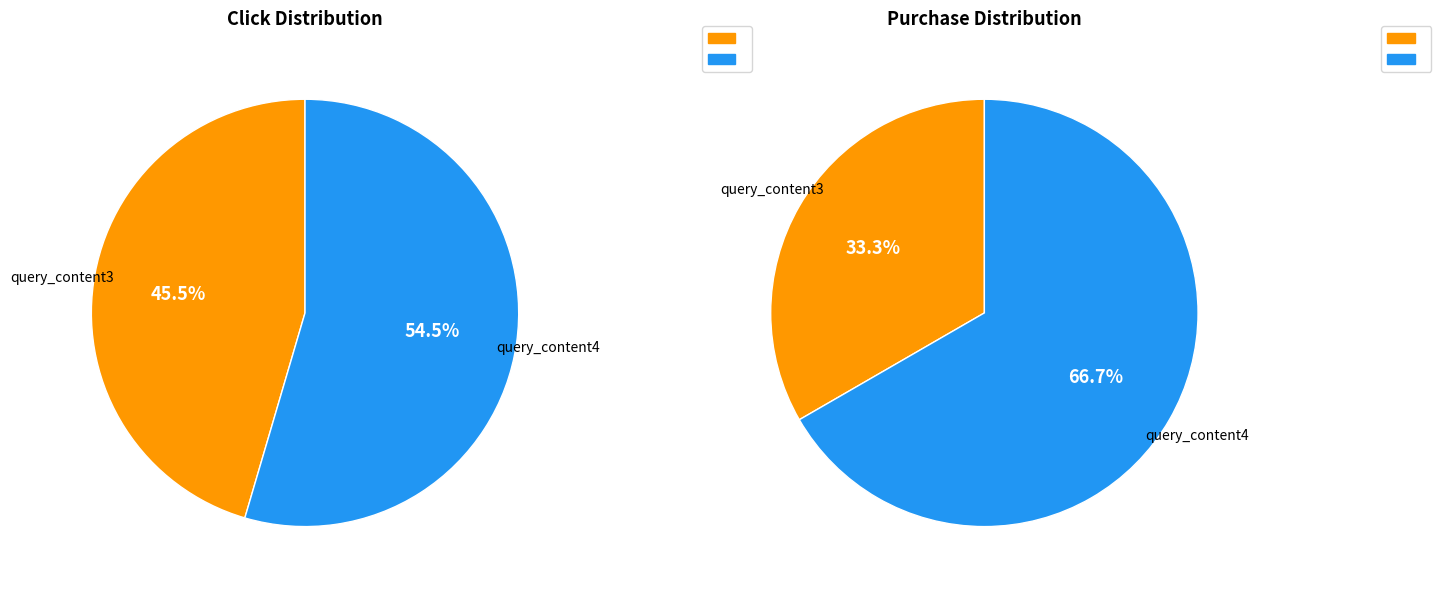

To the nearest percent, what is the combined percentage of query_content3 and query_content4?

100%